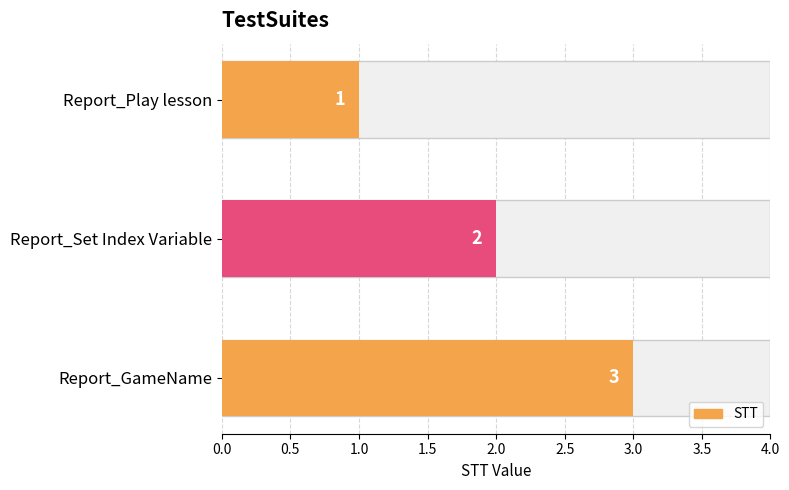

What is the ratio of the value at Report_GameName to the value at Report_Set Index Variable?

1.5